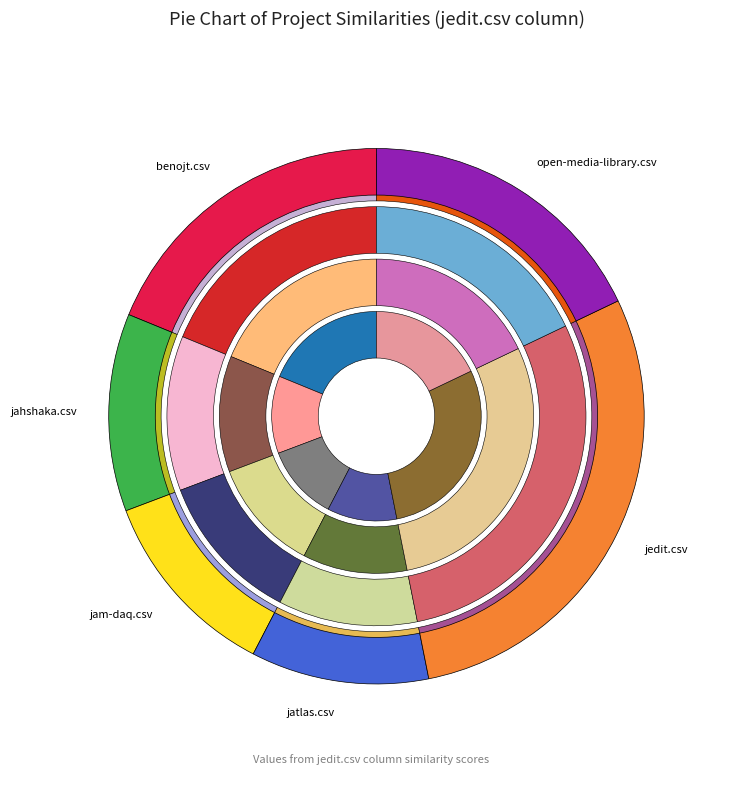

Does jahshaka.csv represent more than half of the total?

No